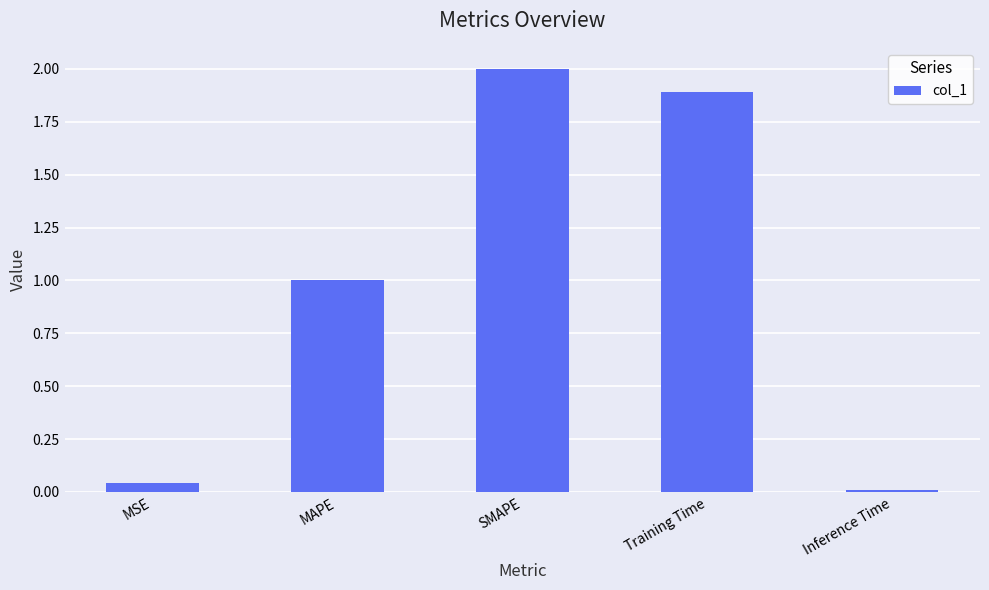

Does the chart contain any negative values?

No